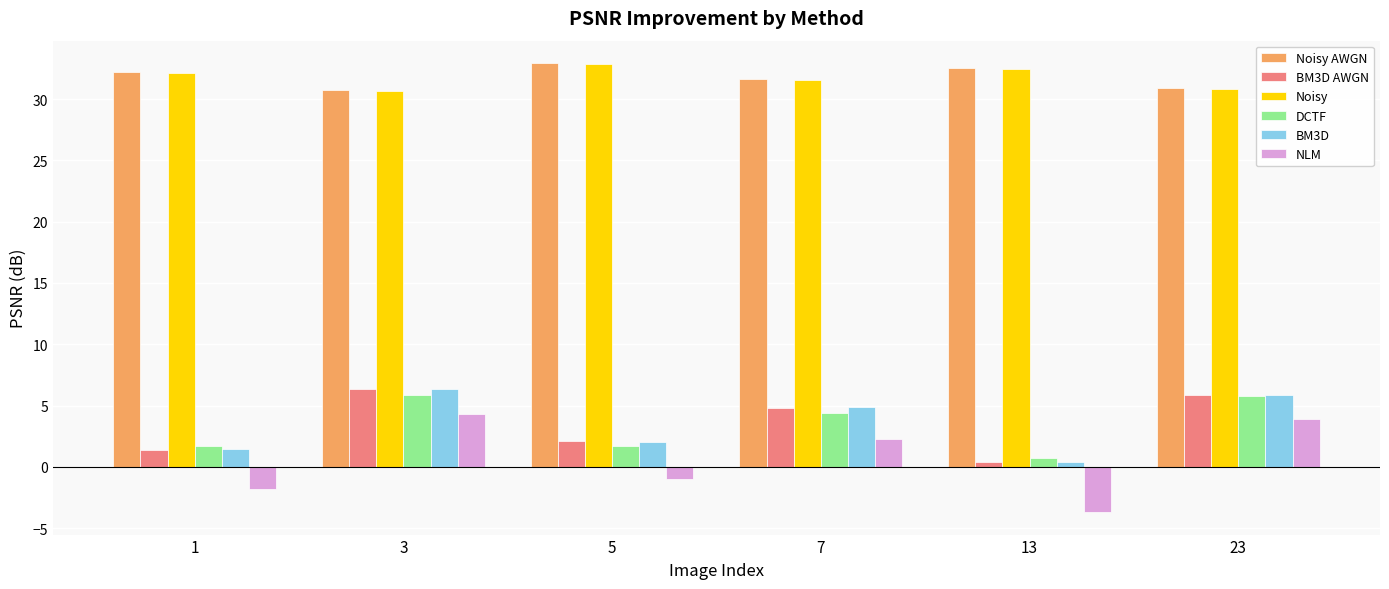

What is the difference between the maximum and minimum values in the Noisy AWGN series?

2.2